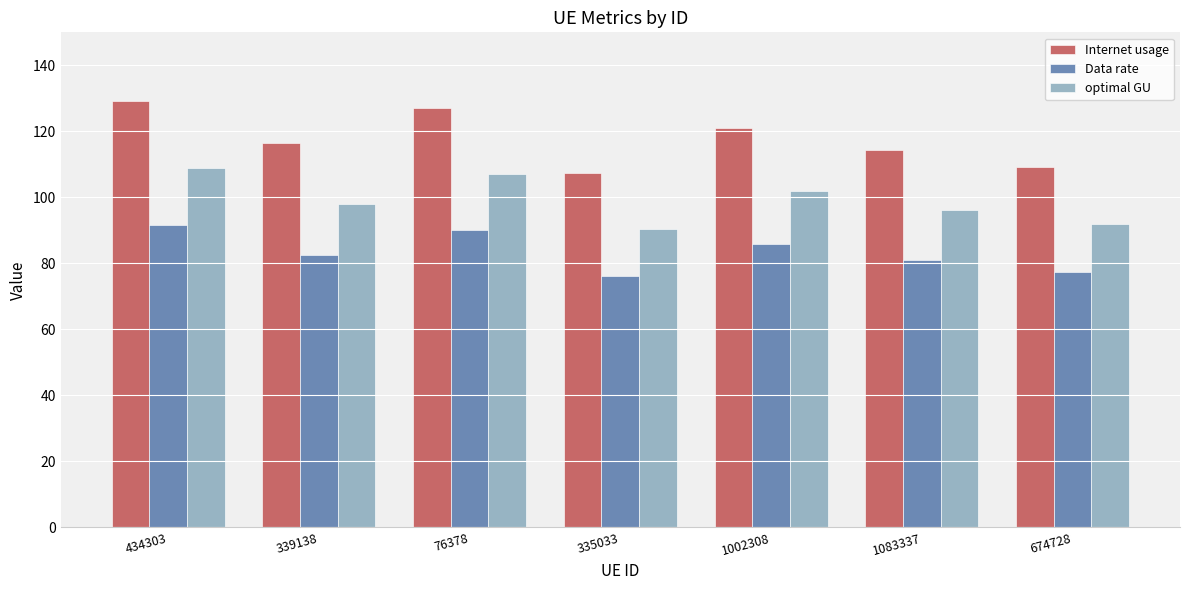

Reading right to left, extract all data points from this chart.

Internet usage: 109.3	114.4	121.0	107.4	127.1	116.3	129.3
Data rate: 77.4	81.0	85.7	76.1	90.0	82.4	91.6
optimal GU: 92.0	96.3	101.9	90.4	107.0	97.9	108.8